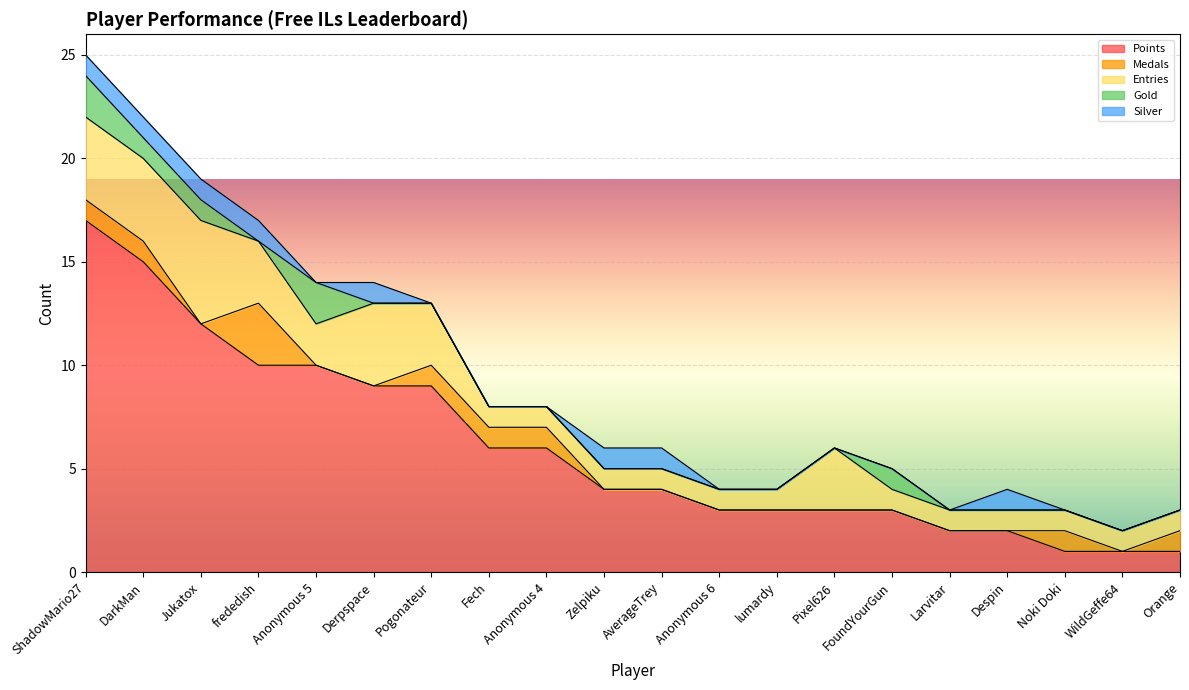

Which category has the lowest value in the Medals series?

Jukatox